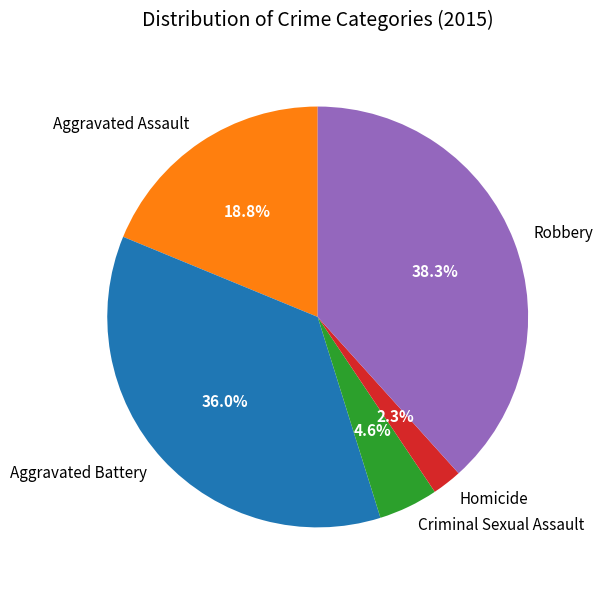

Which category has the biggest portion of the pie?

Robbery